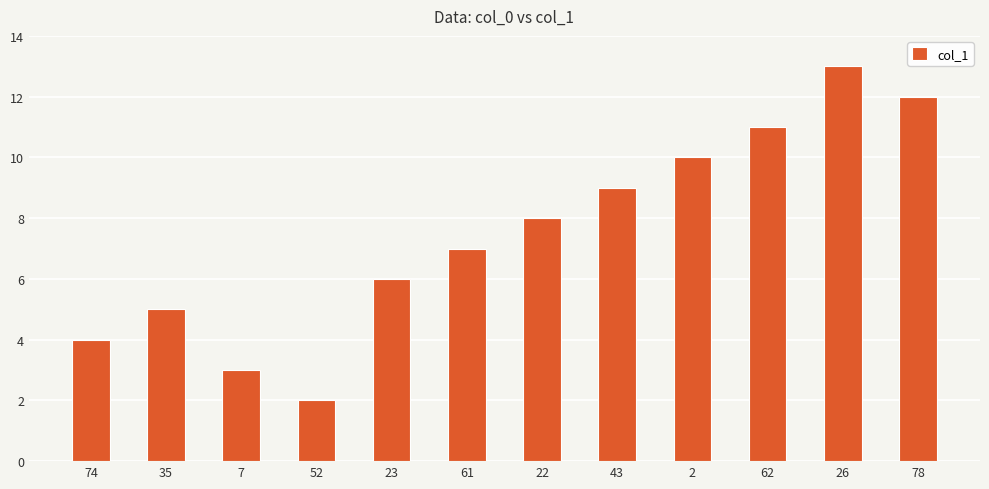

Reading right to left, extract all data points from this chart.

12	13	11	10	9	8	7	6	2	3	5	4